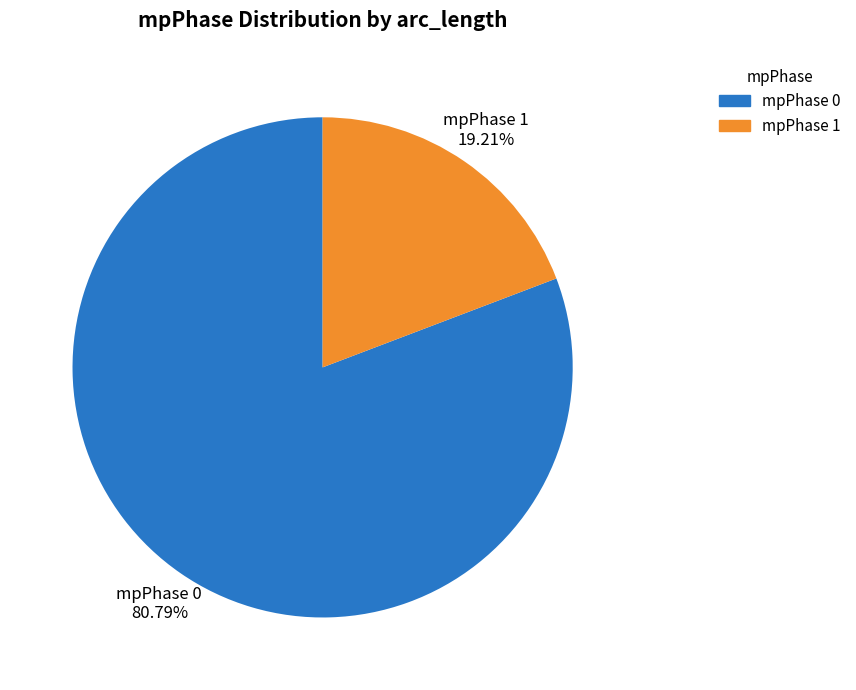

Rank the categories by value from lowest to highest.

mpPhase 1, mpPhase 0